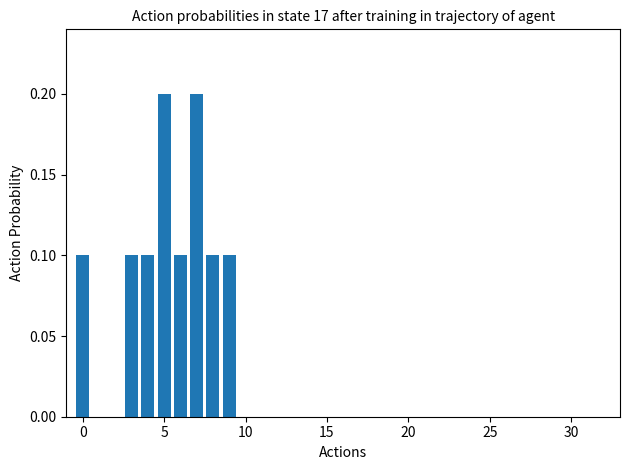

How many series are shown in this chart?

1